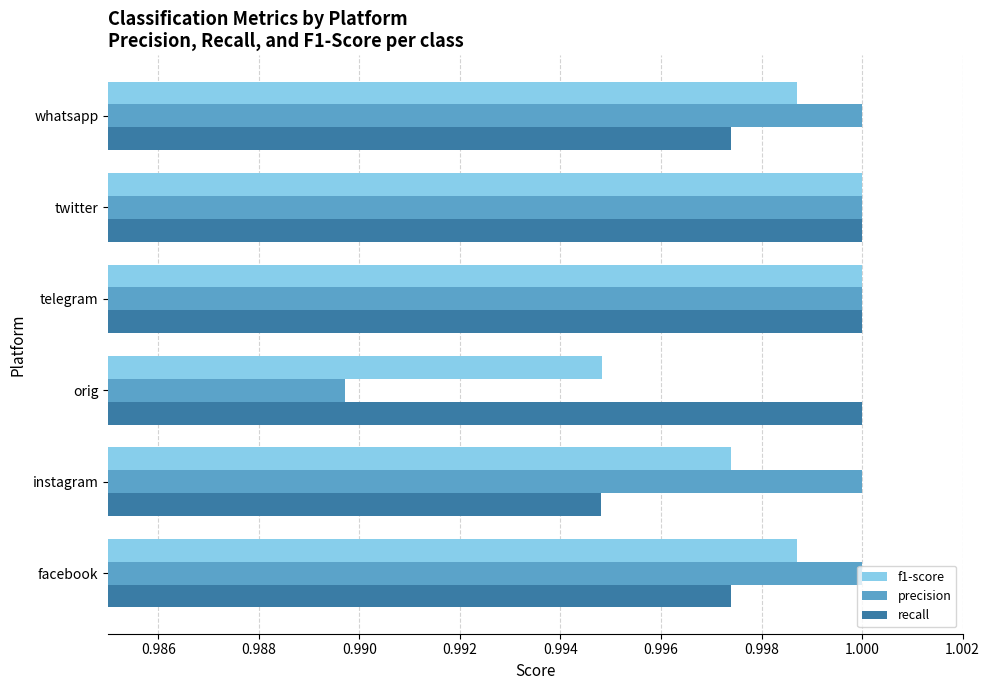

How many series are shown in this chart?

3